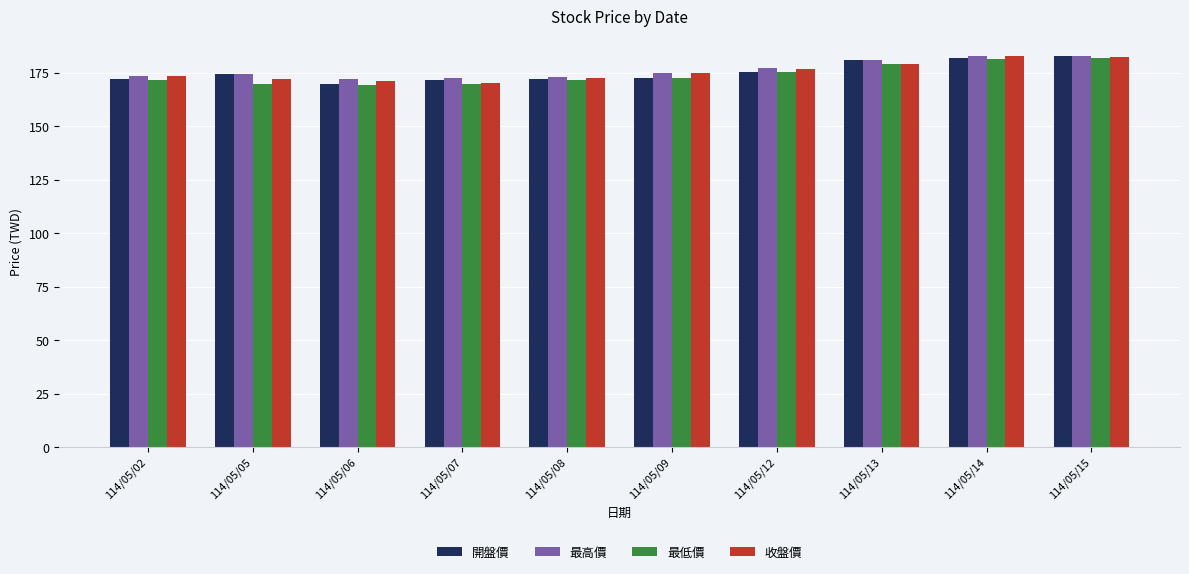

What is the average value of the 收盤價 series?

175.5